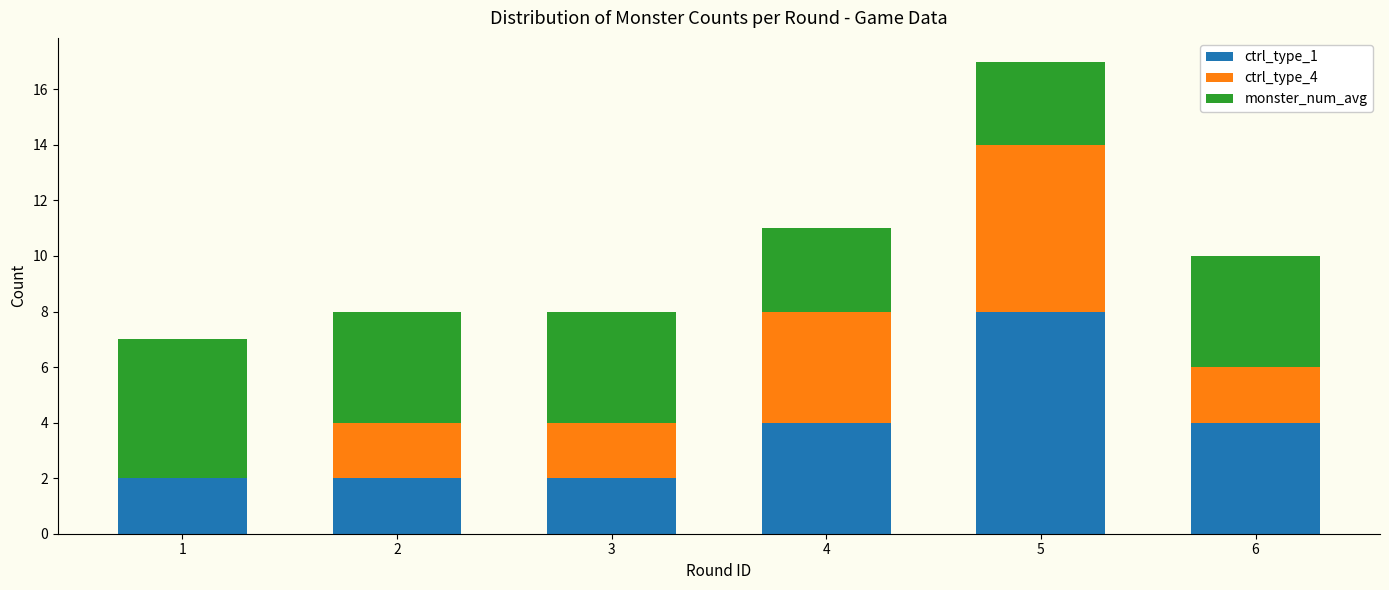

How many data points does each series have?

6